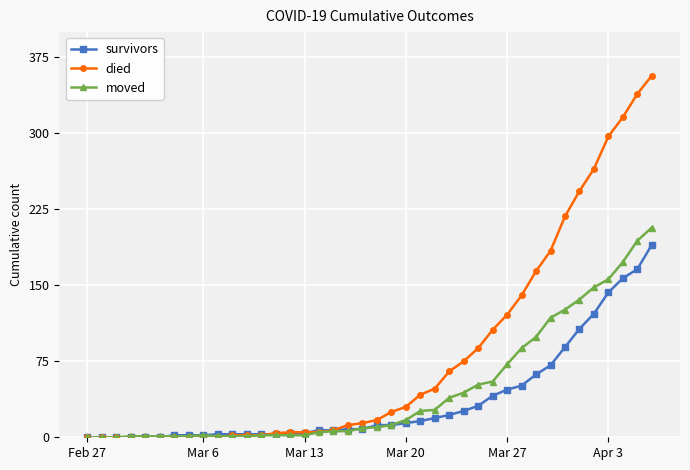

What is the maximum value for moved?

207